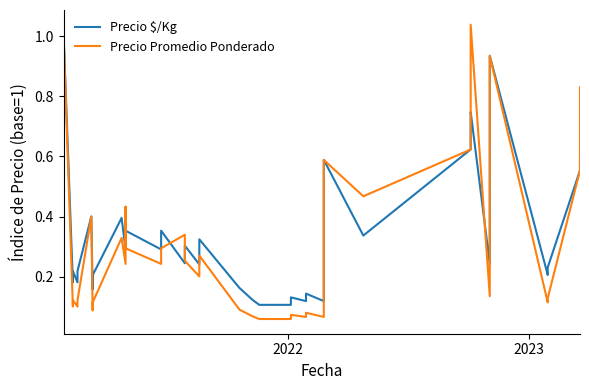

What is the maximum value for Precio $/Kg?

1.0